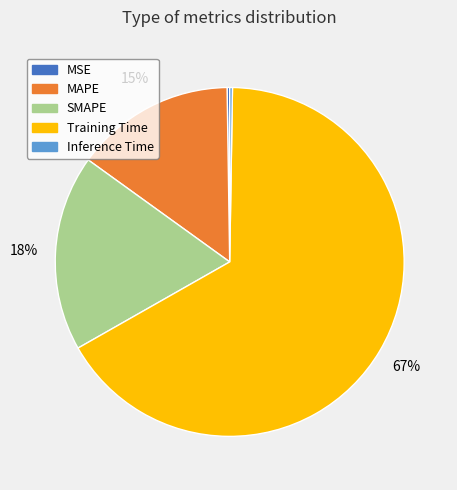

To the nearest percent, what is the average slice percentage?

20%